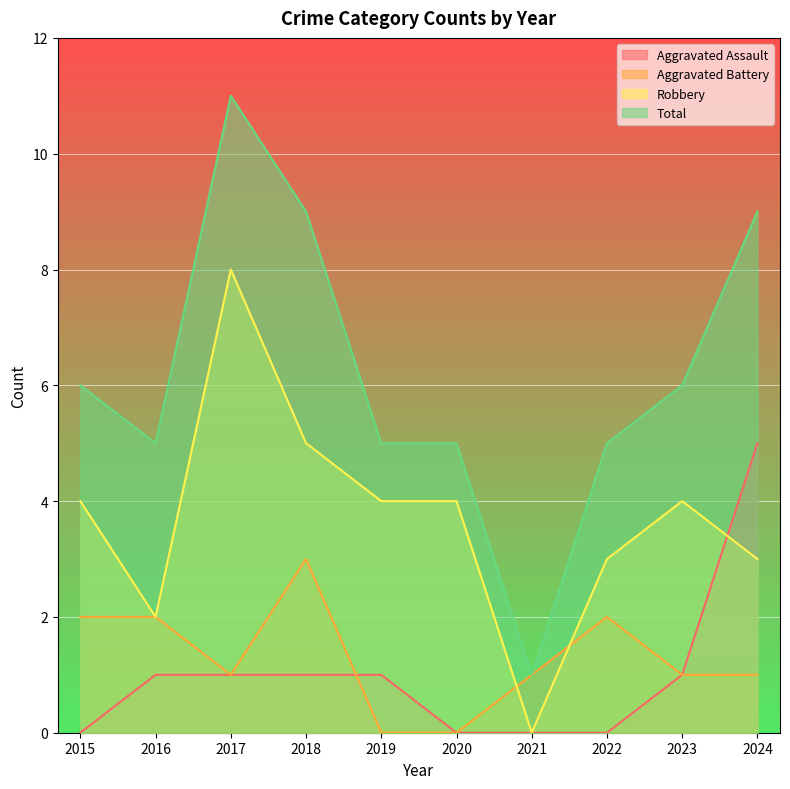

Which has a higher value, 2018 or 2015?

2018